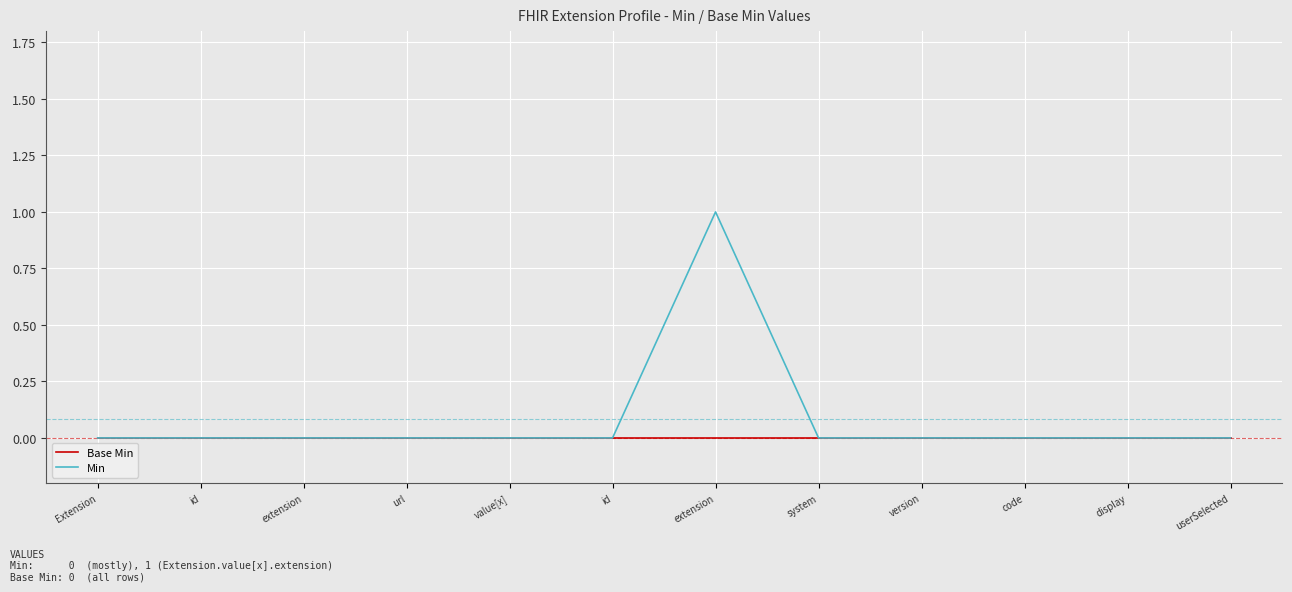

True or false: Base Min and Min intersect in this chart.

False